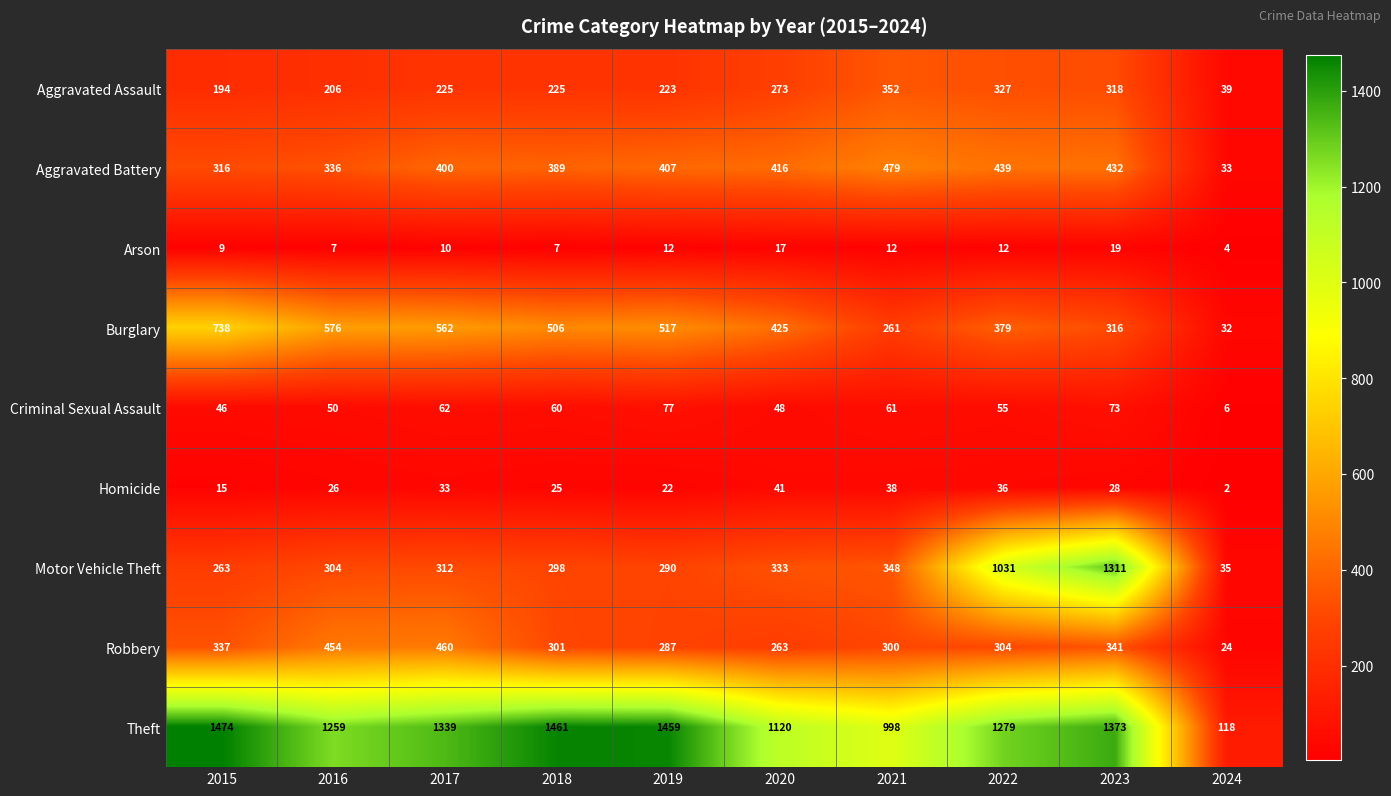

True or false: Burglary has a value of 53 at 2024.

False